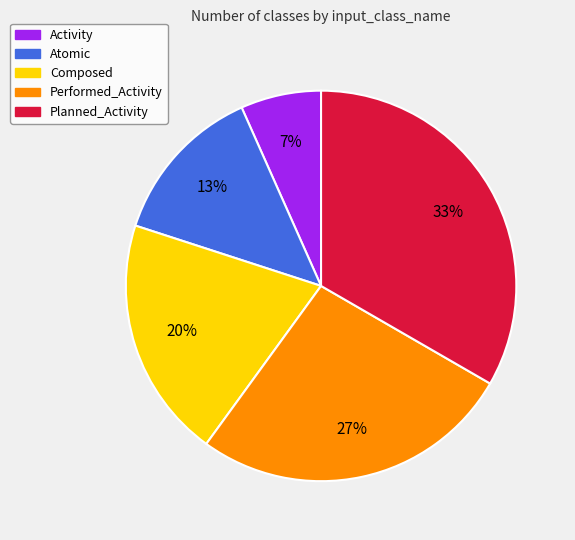

Count the number of slices in the pie.

5